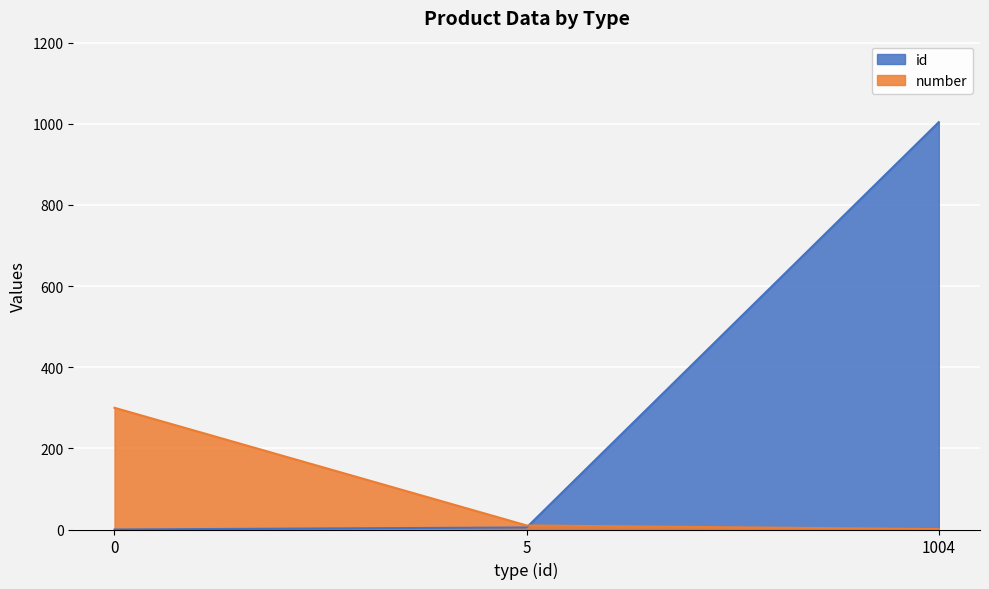

At which category does the chart reach its peak across all series?

1004